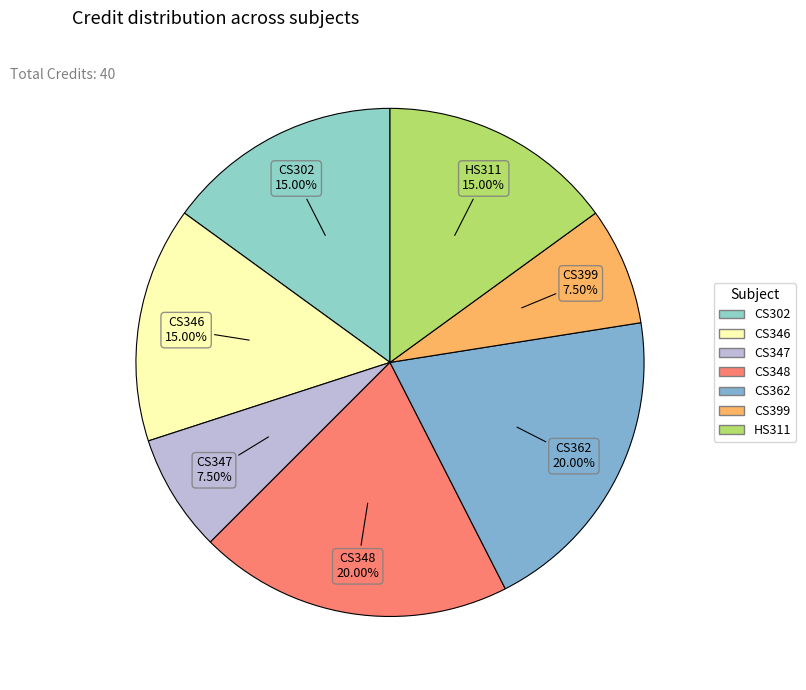

Do CS302 and CS348 together represent more than half of the pie?

No